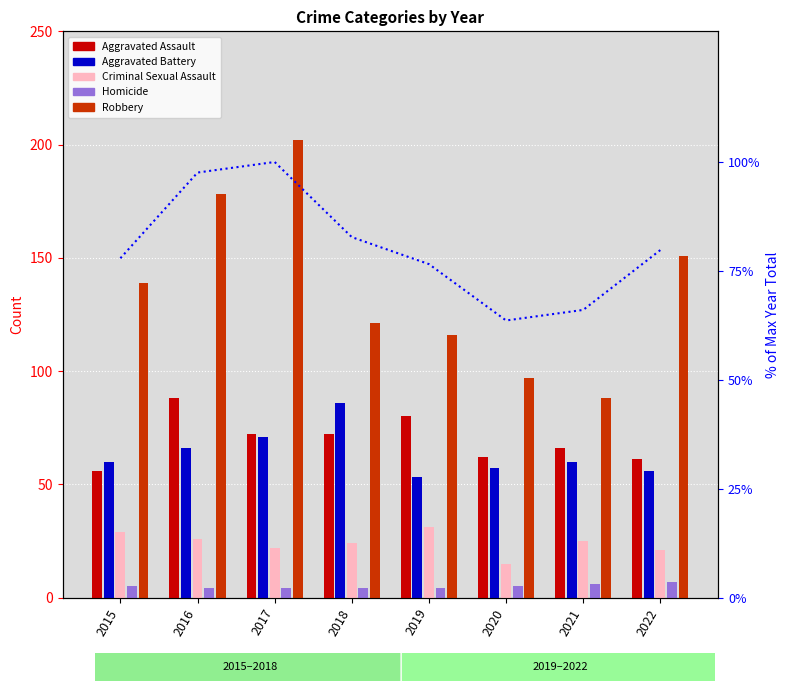

What is the value of the Homicide bar at the 1st from the left?

5